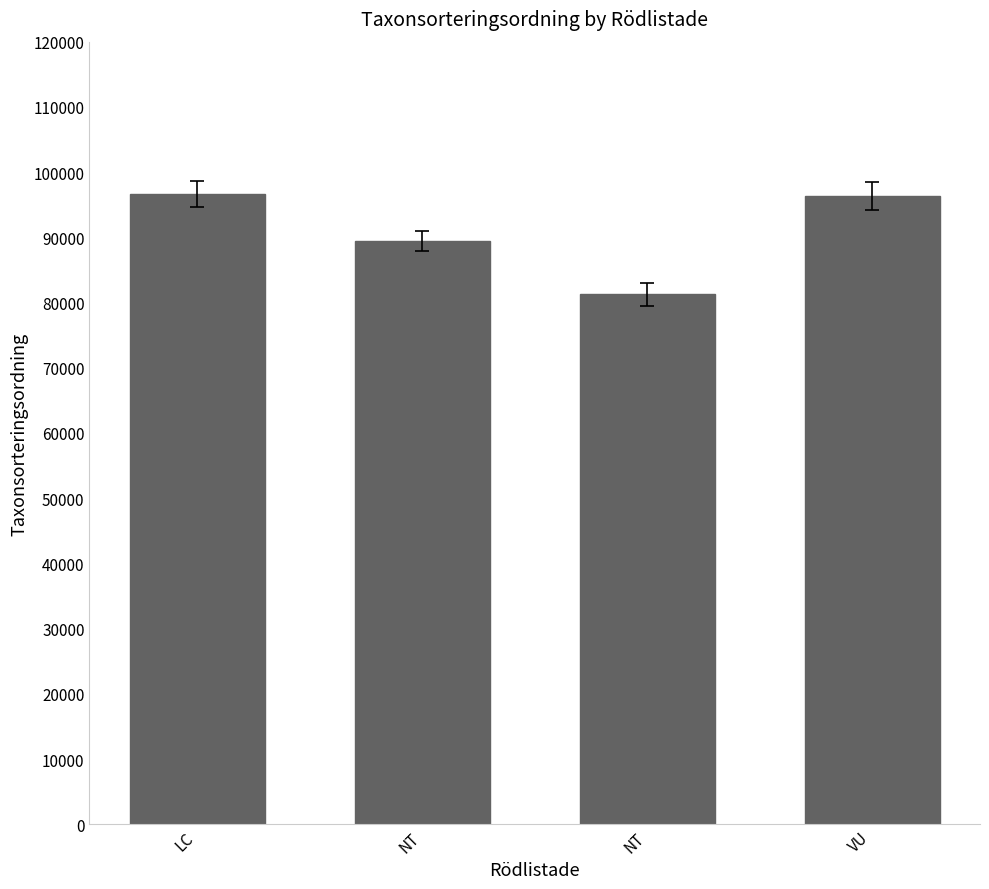

The value at VU is 96334. True or false?

True